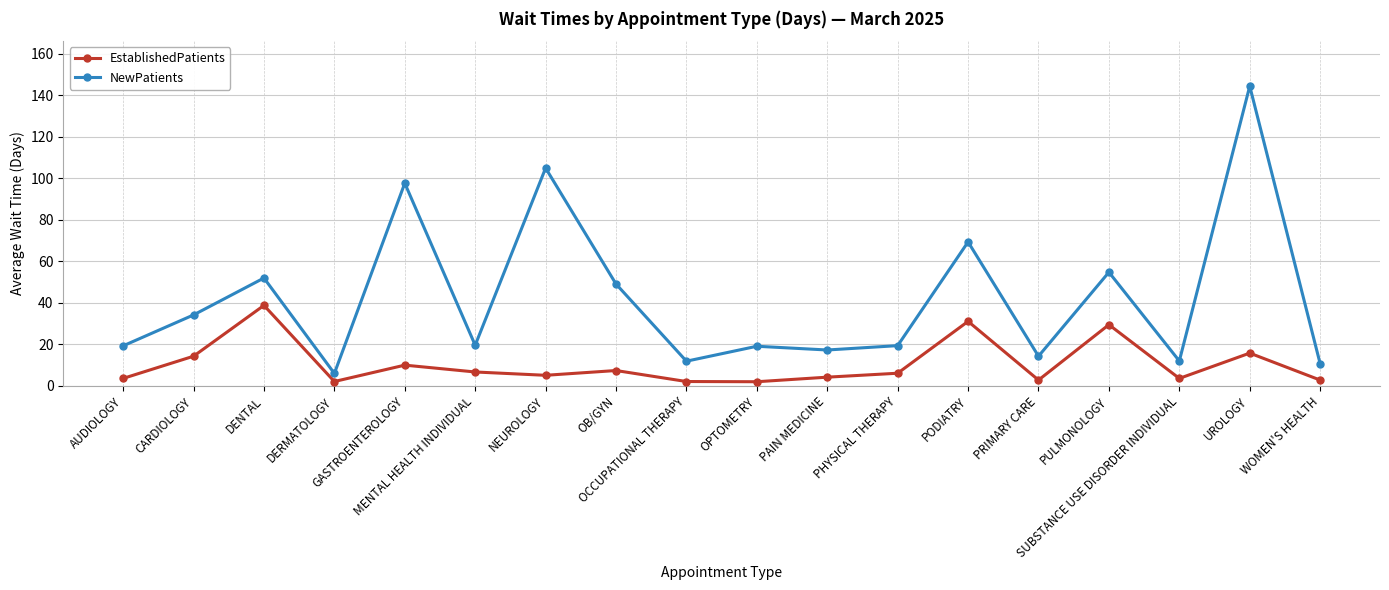

What is the value of the NewPatients point at the 6th from the left?

19.6